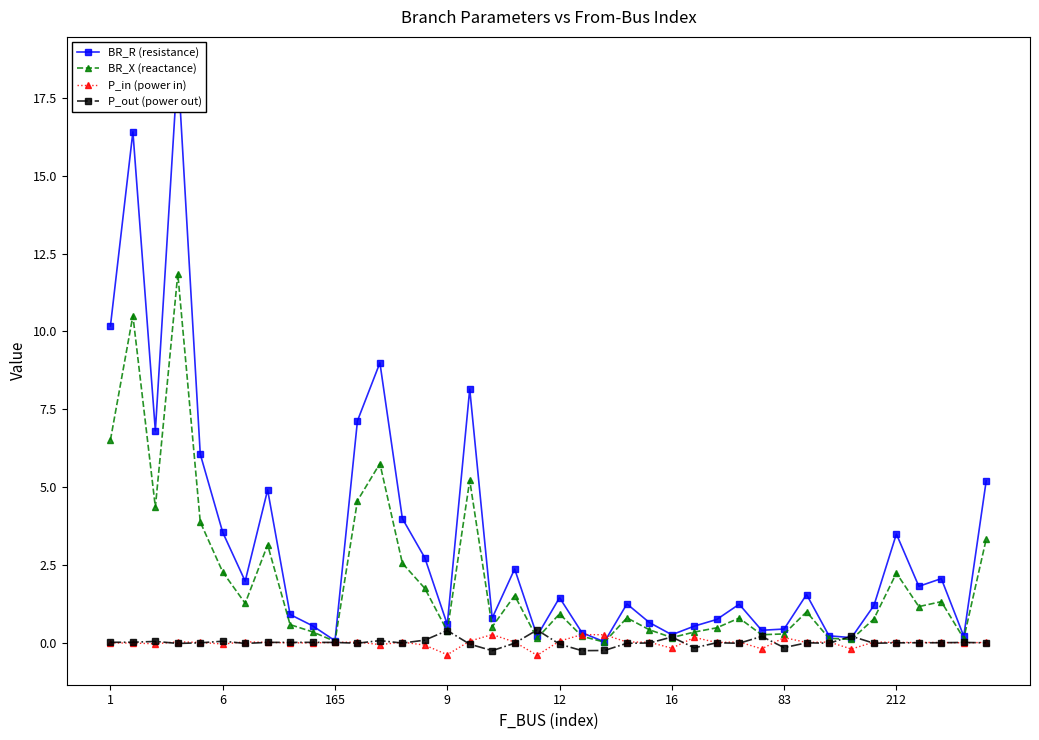

How many interior local valleys does the BR_X (reactance) series have?

12